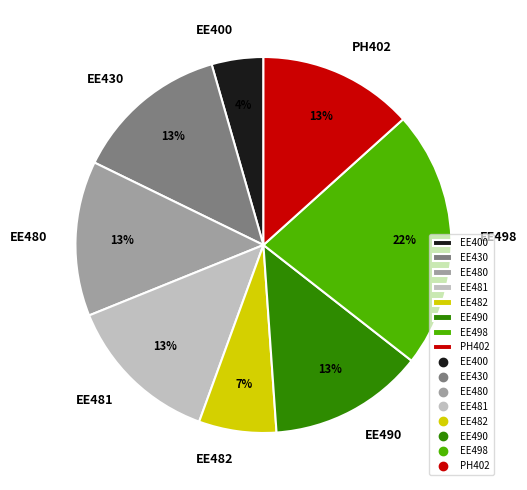

How many slices are in this pie chart?

8